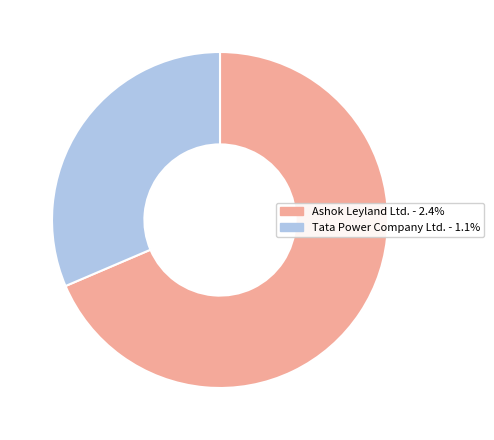

What is the ratio of the value at Ashok Leyland Ltd. to the value at Tata Power Company Ltd.?

2.2